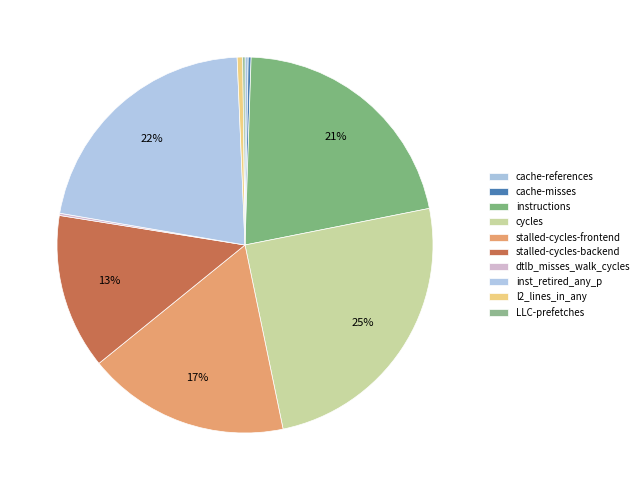

How many segments does this pie chart have?

10